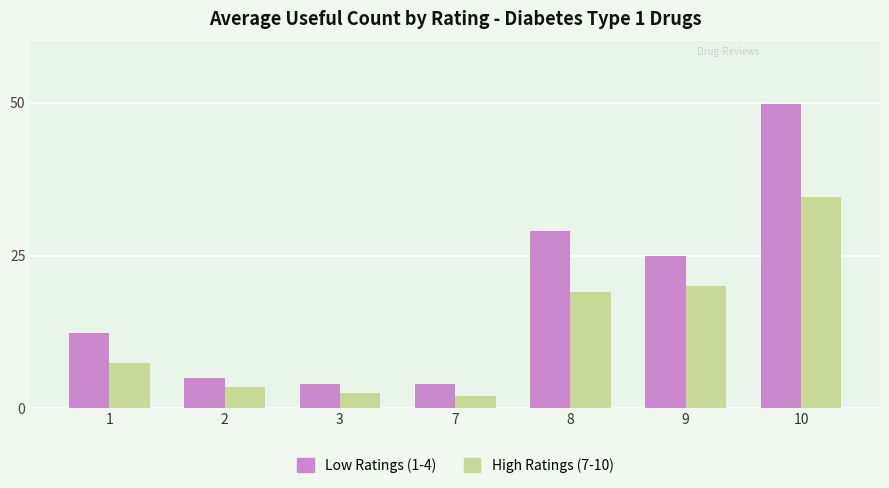

What is the spread (max minus min) of values at 8?

10.0